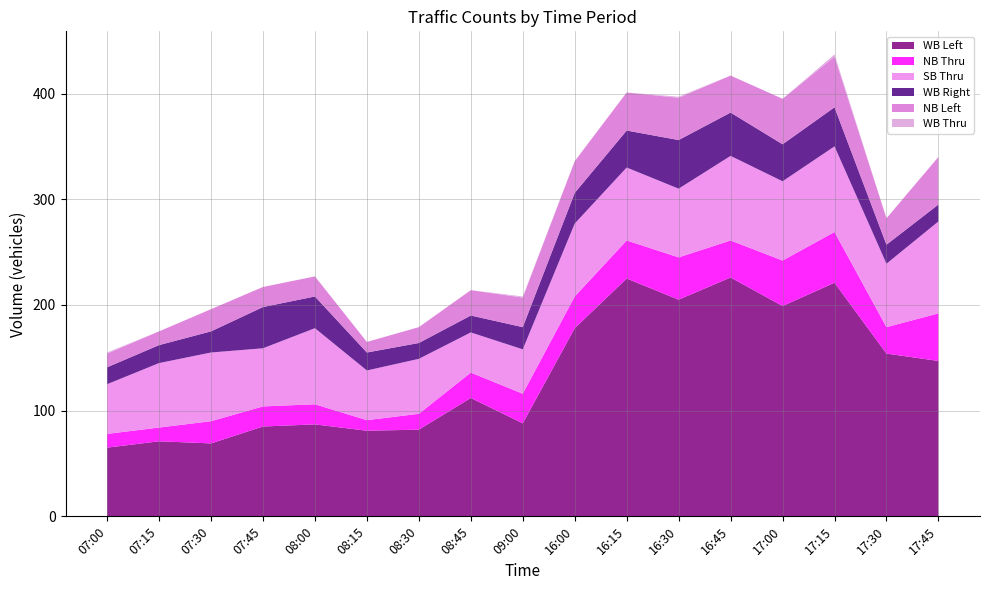

Reading left to right, extract all data points from this chart.

WB Left: 65	71	69	85	87	81	82	112	88	178	225	205	226	199	221	154	147
NB Thru: 13	13	21	19	19	10	15	24	28	30	36	40	35	43	48	25	45
SB Thru: 47	61	65	55	72	47	52	38	42	69	69	65	80	75	81	60	87
WB Right: 16	17	20	39	30	17	15	16	21	29	35	46	41	35	37	18	16
NB Left: 13	13	21	19	19	10	15	24	28	30	36	40	35	43	48	25	45
WB Thru: 1	0	0	0	0	0	0	0	1	0	0	1	0	0	2	0	0